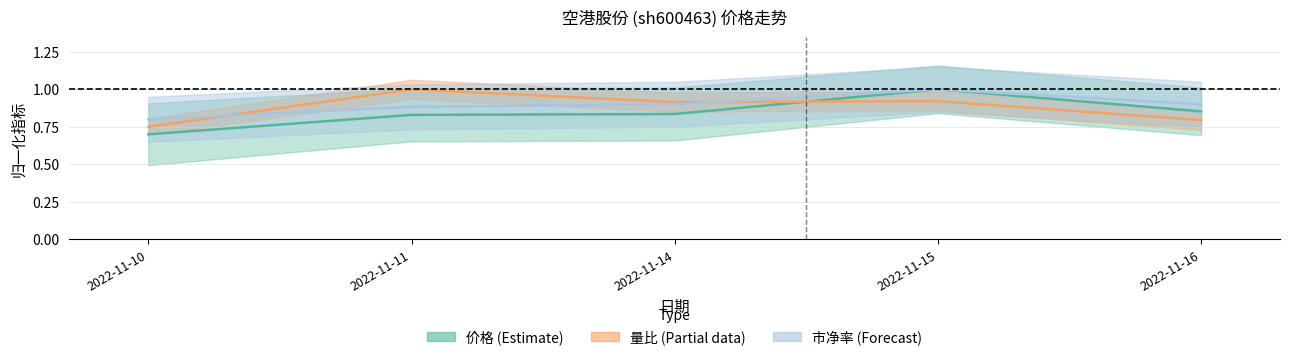

What is the total value across all series at 2022-11-14?

2.6